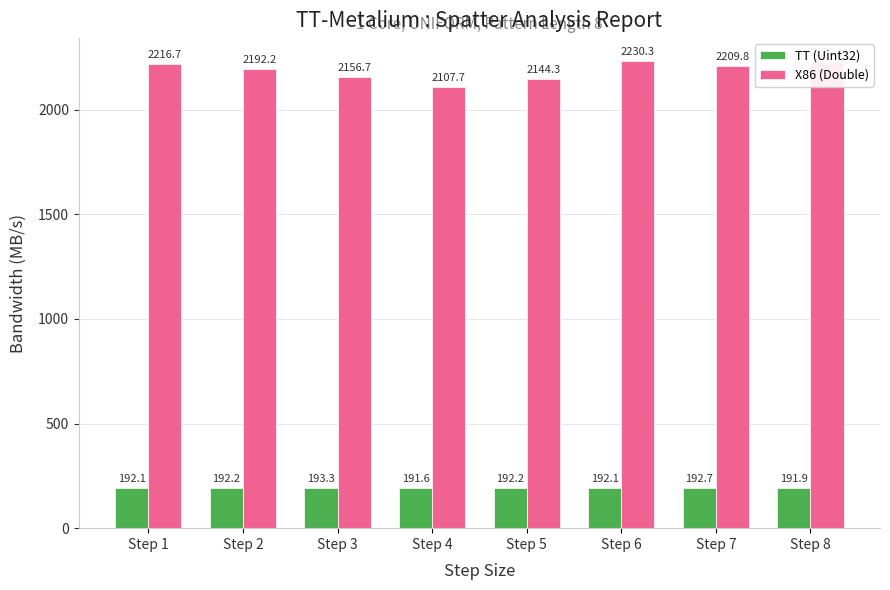

What are all the series names shown in the legend?

TT (Uint32), X86 (Double)